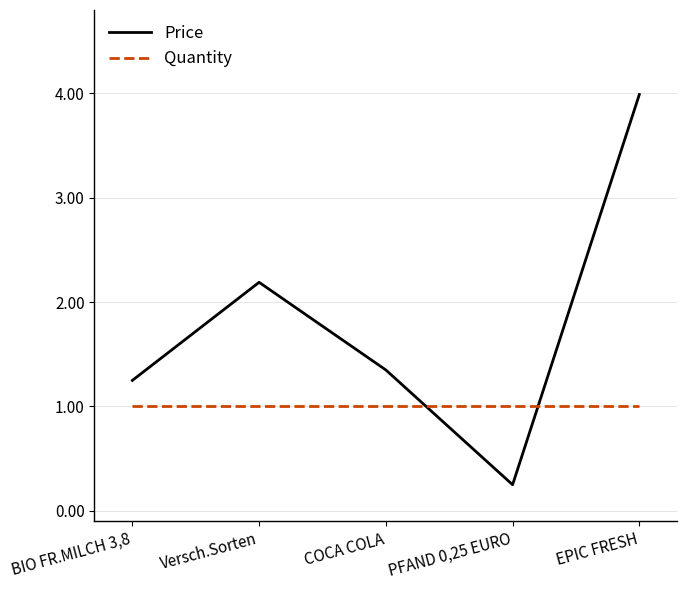

Rank the series by their maximum value, from lowest to highest.

Quantity, Price